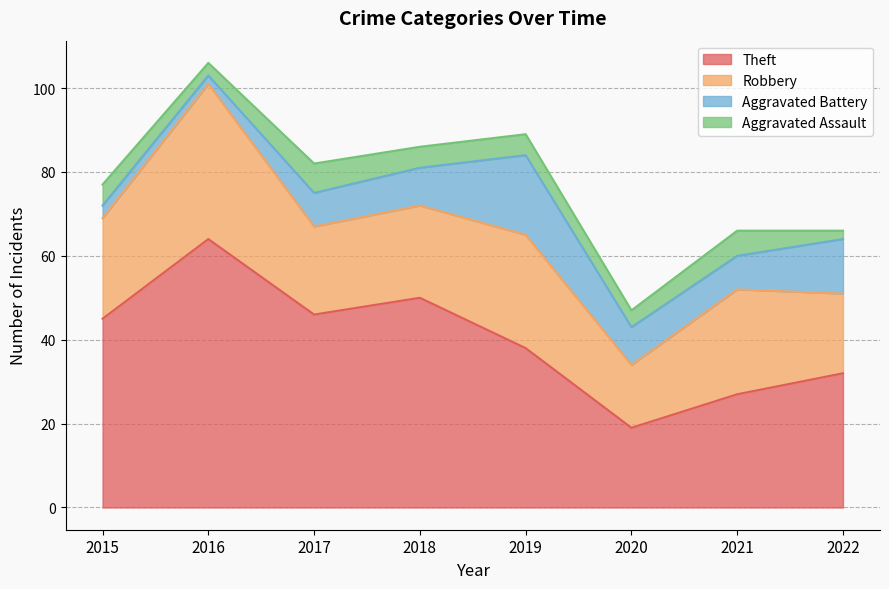

At how many categories does at least one series exceed 31?

6